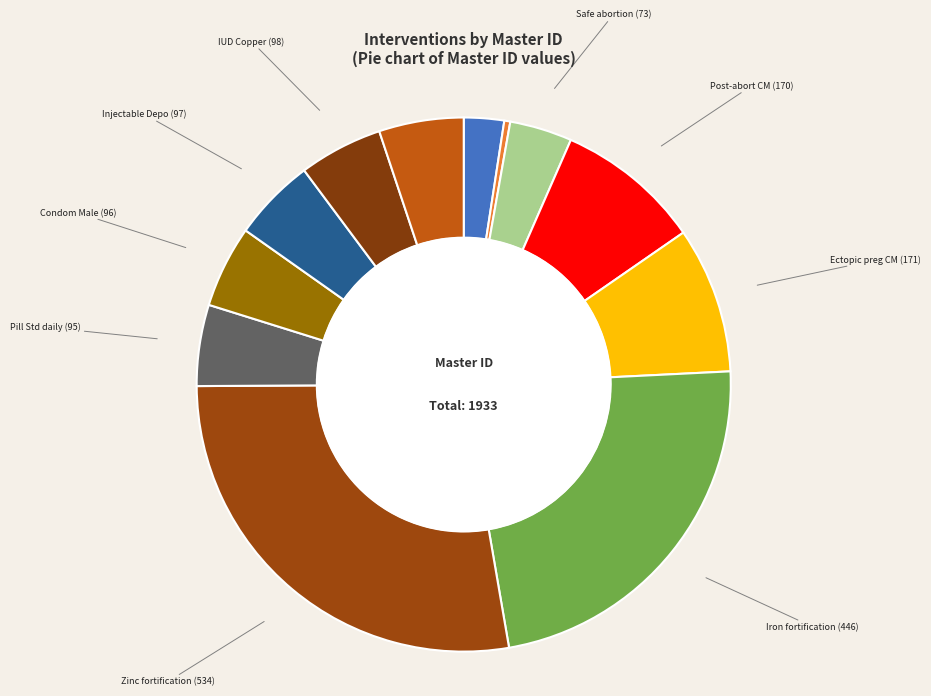

Count the number of slices in the pie.

12